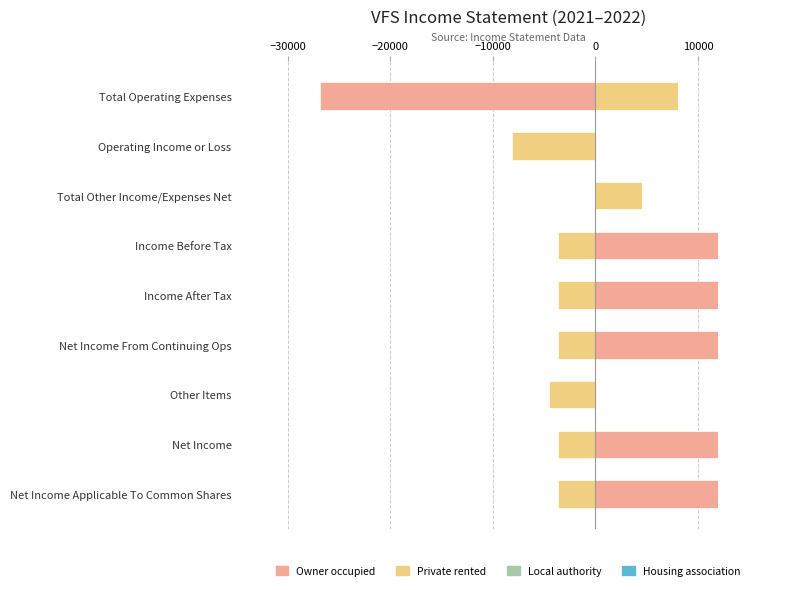

What is the sum of all Private rented values?

-18000.0